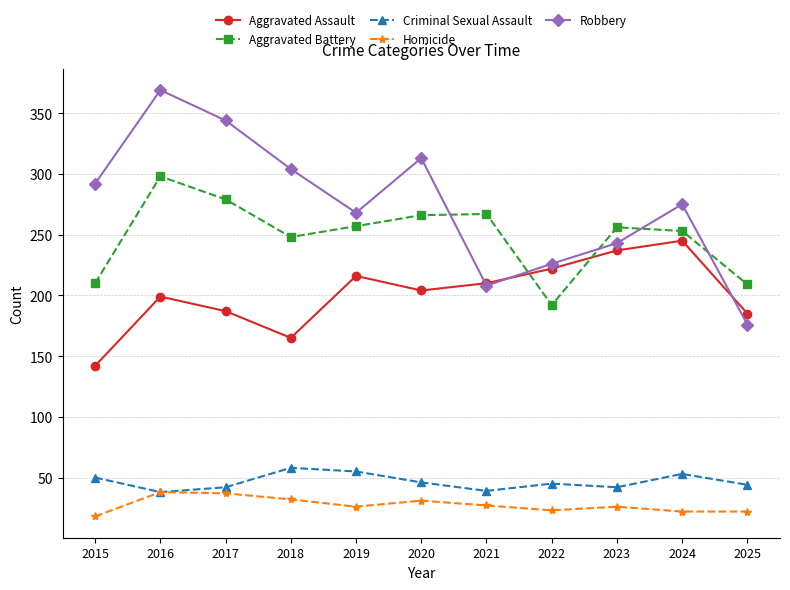

True or false: Aggravated Assault has a value of 185 at 2025.

True